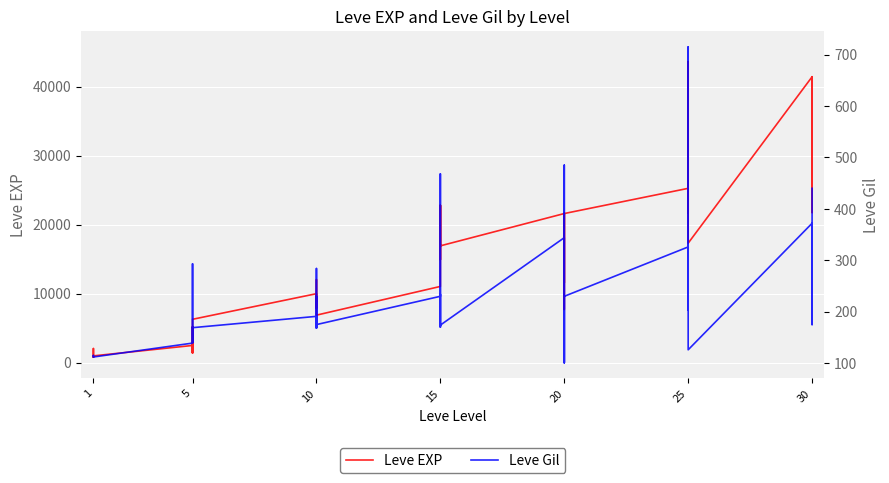

Which has a higher value, 1 or 5?

5